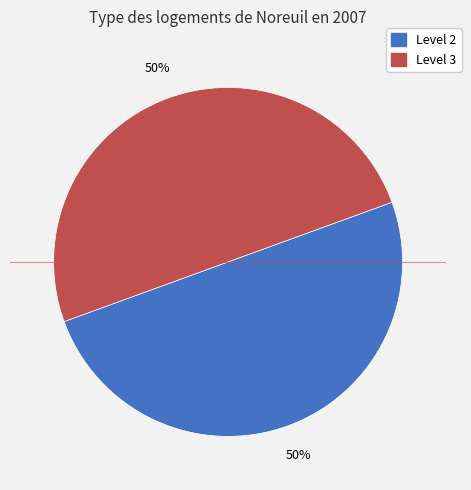

To the nearest percent, what is the average slice percentage?

50%